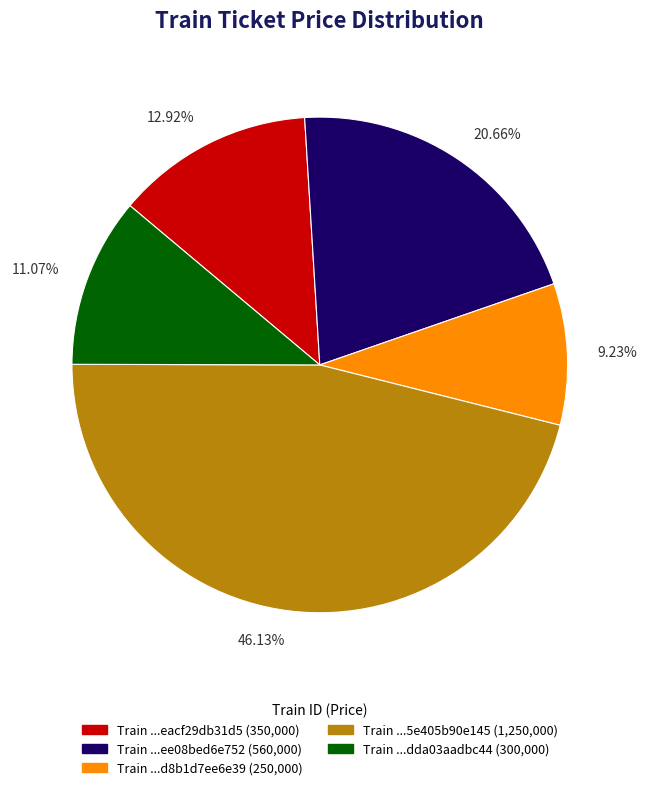

To the nearest percent, what is the average slice percentage?

20%